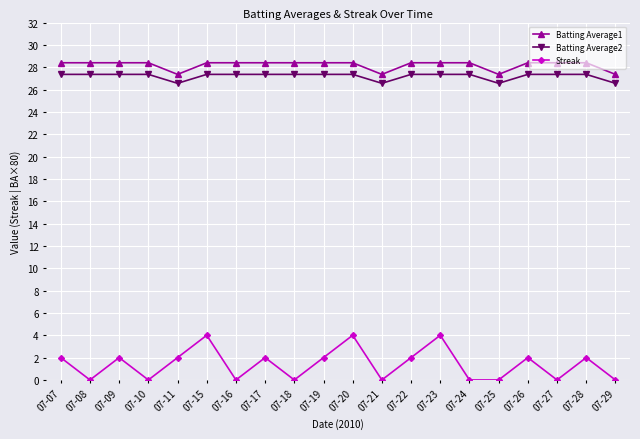

Which series has the largest range (max minus min)?

Streak